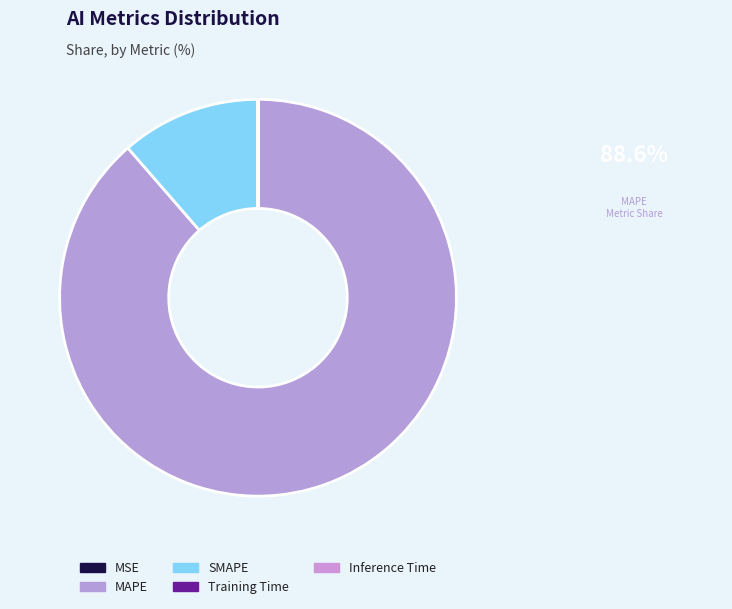

Rank the categories by value from highest to lowest.

MAPE, SMAPE, Training Time, Inference Time, MSE